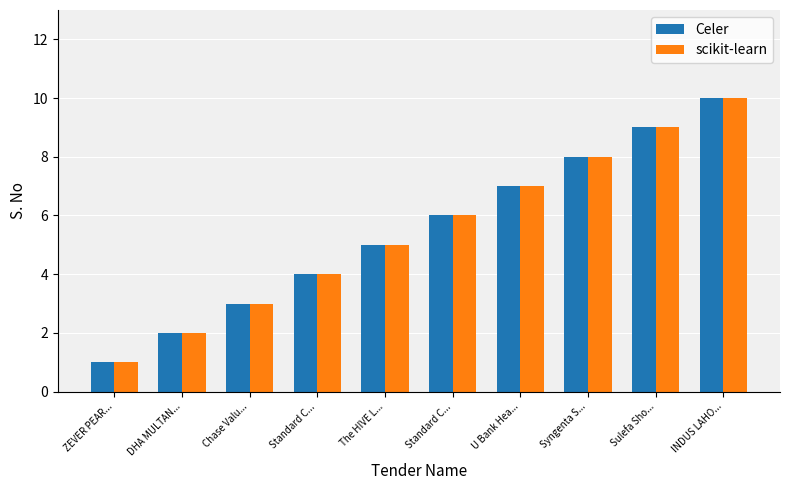

How many series are shown in this chart?

2